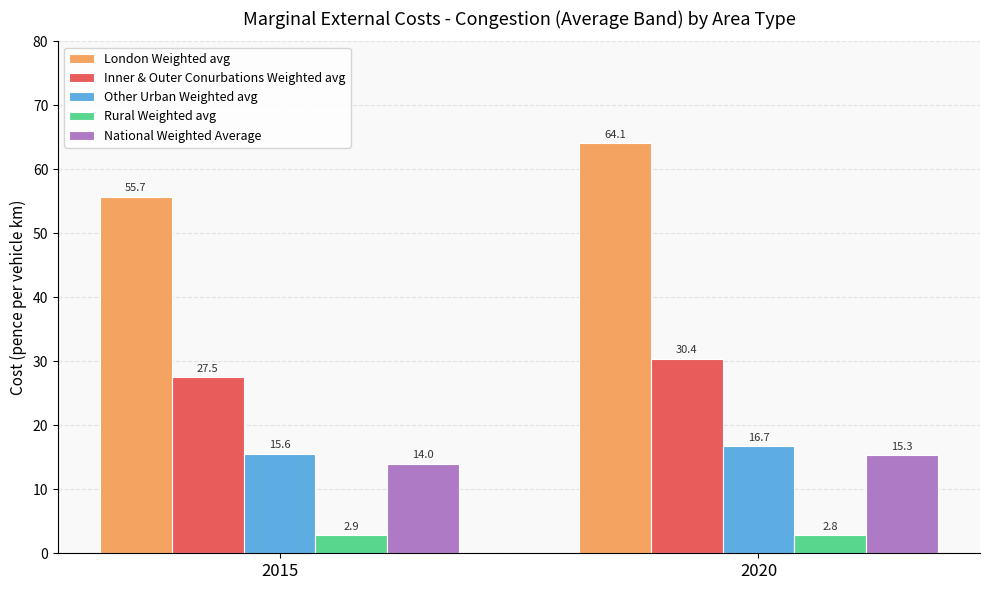

What is the sum of all National Weighted Average values?

29.3